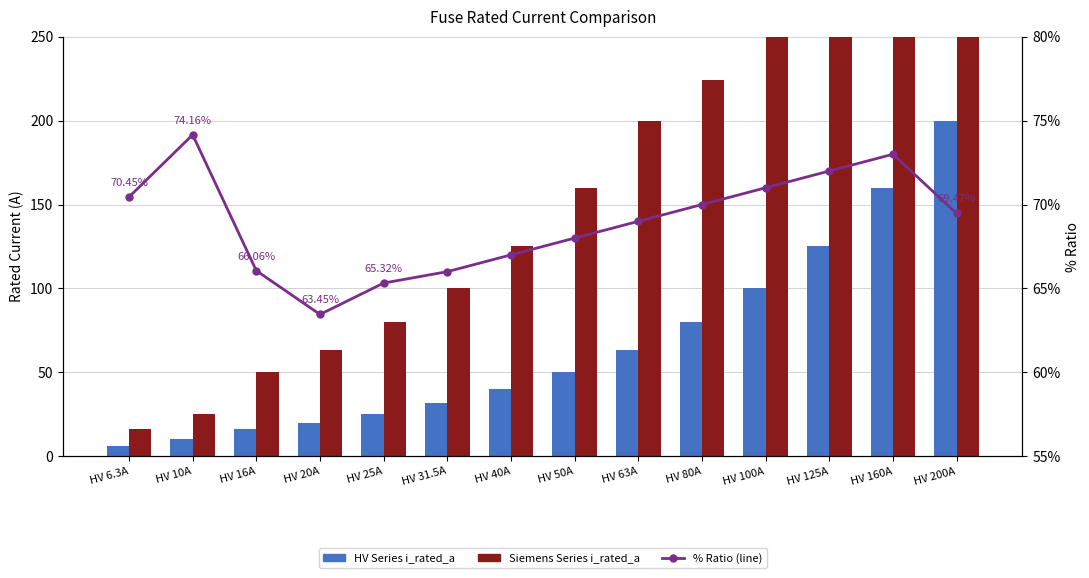

Between HV 31.5A and HV 100A, which is larger?

HV 100A